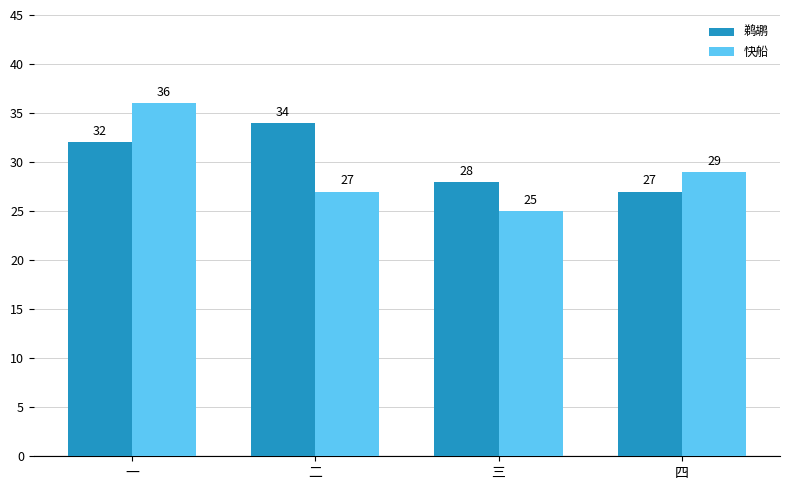

What is the spread (max minus min) of values at 三?

3